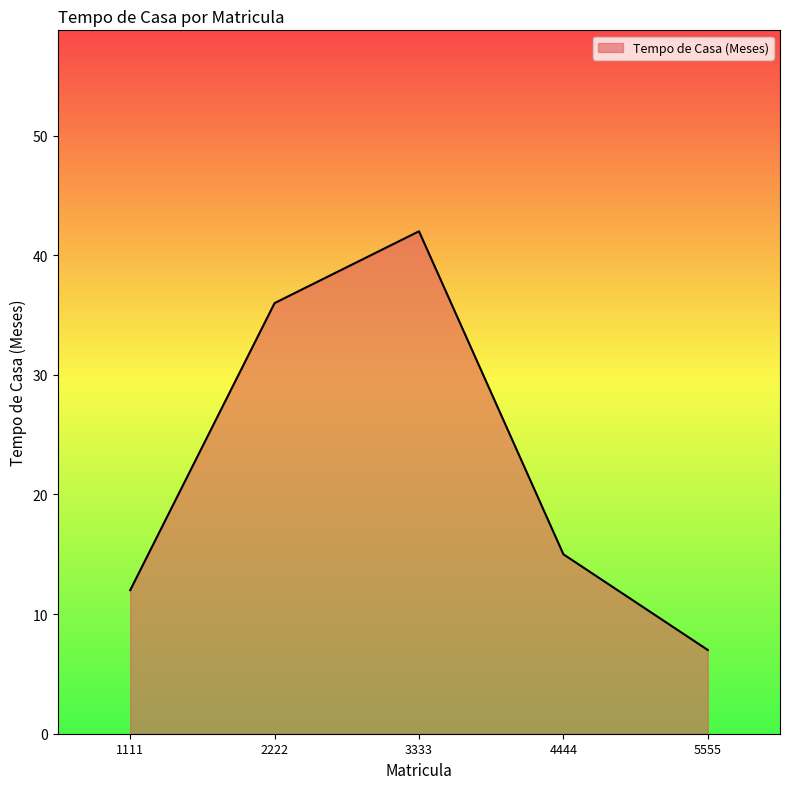

True or false: there are more than 1 points higher than both neighbors.

False